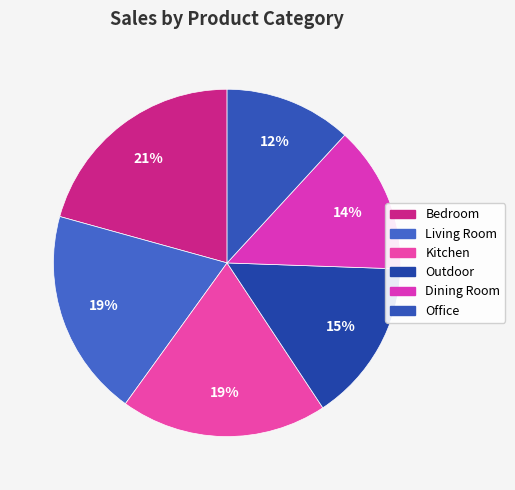

How many segments does this pie chart have?

6